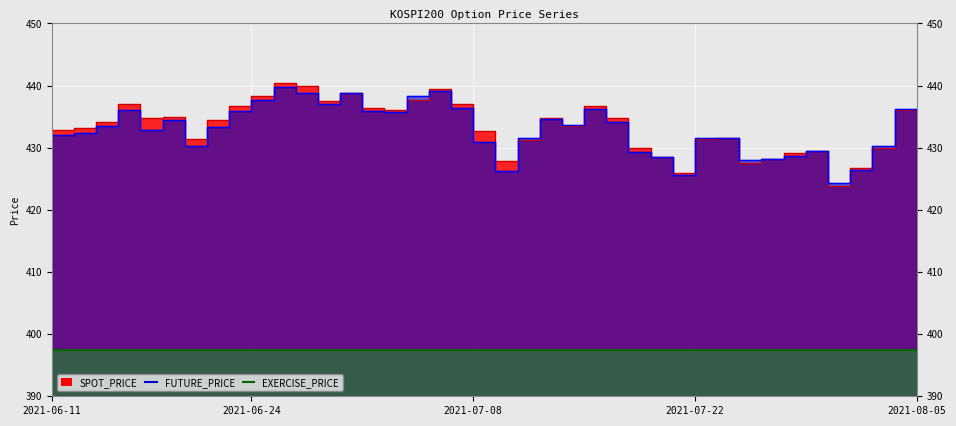

At which category is the sum across all series the highest?

2021-06-25